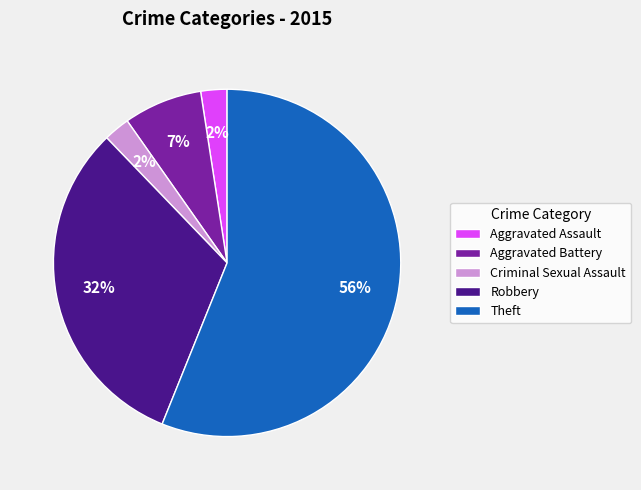

To the nearest percent, what is the average slice percentage?

20%